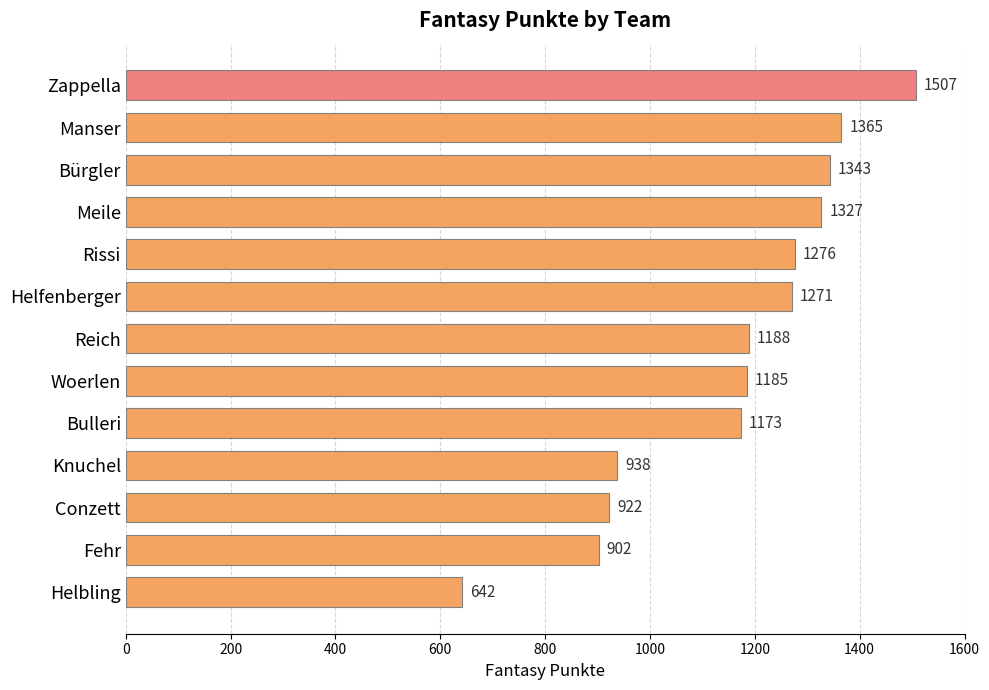

Are the bars horizontal?

Yes